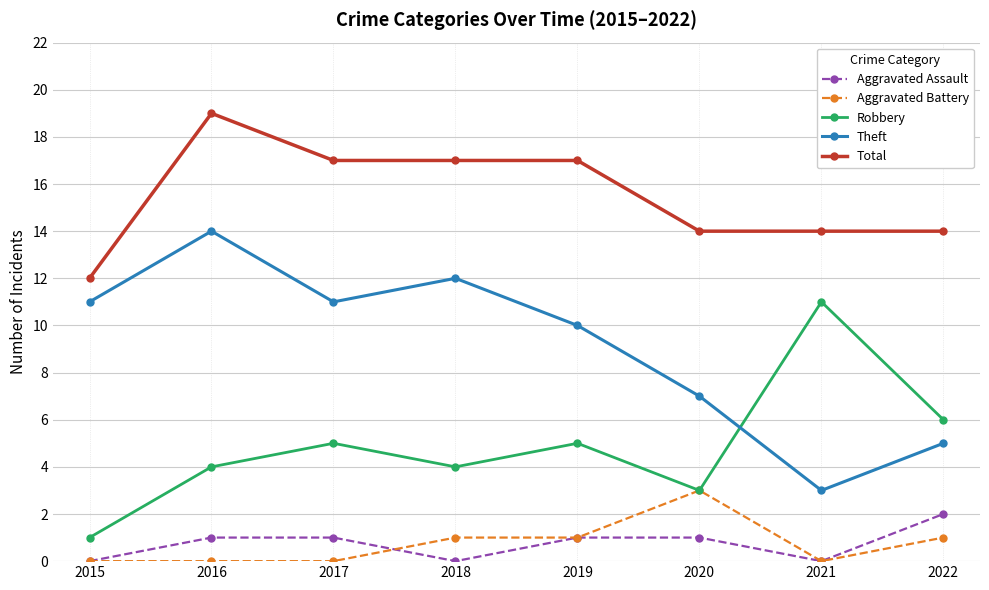

What are all the series names shown in the legend?

Aggravated Assault, Aggravated Battery, Robbery, Theft, Total